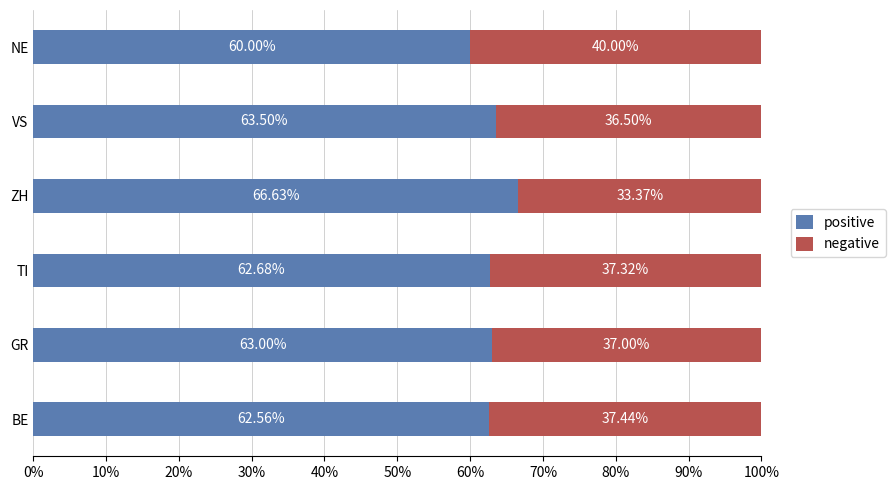

What is the total value across all series at ZH?

100.0